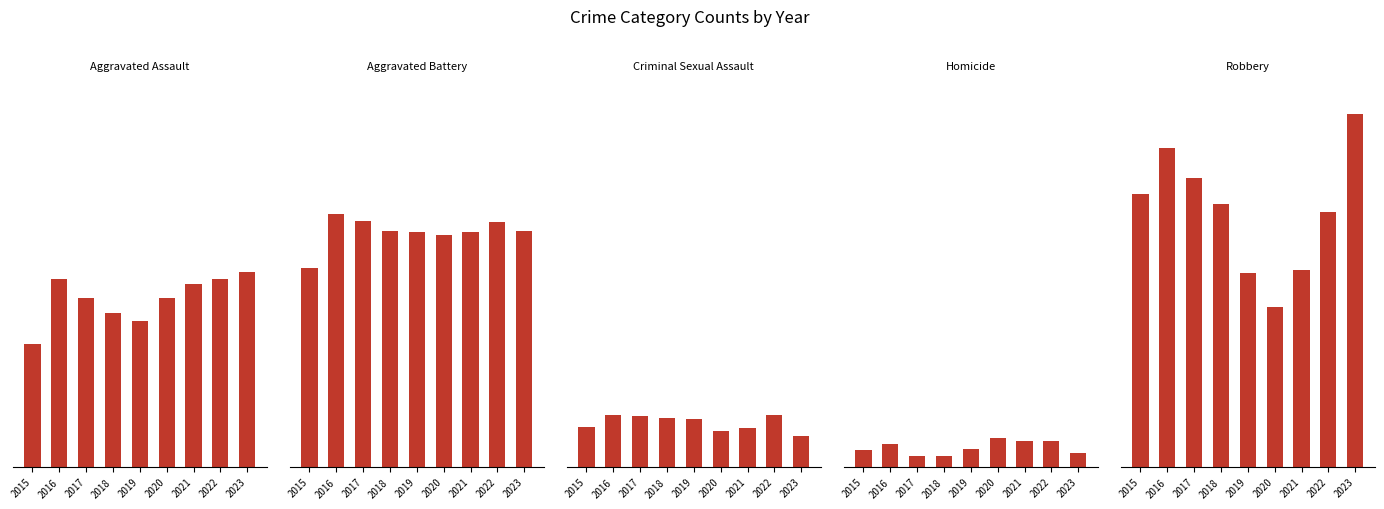

Which series changed the most between 2015 and 2018?

Aggravated Battery